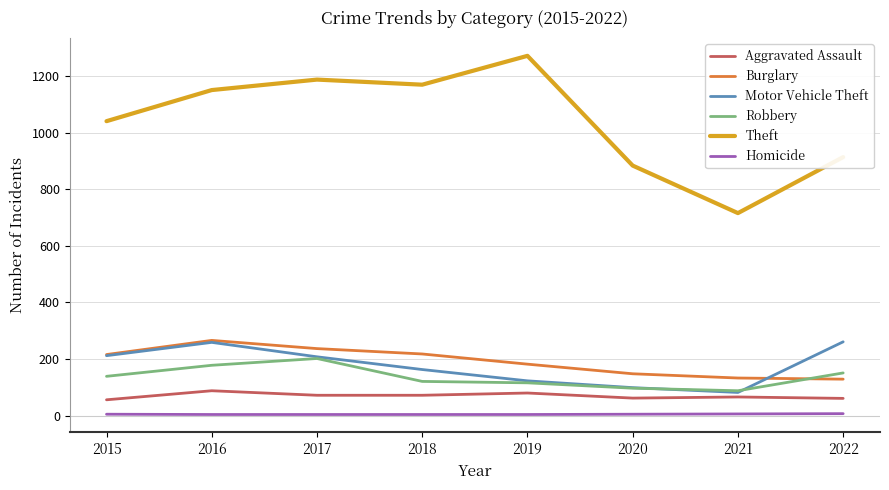

At which label is Motor Vehicle Theft closest to 171?

2018